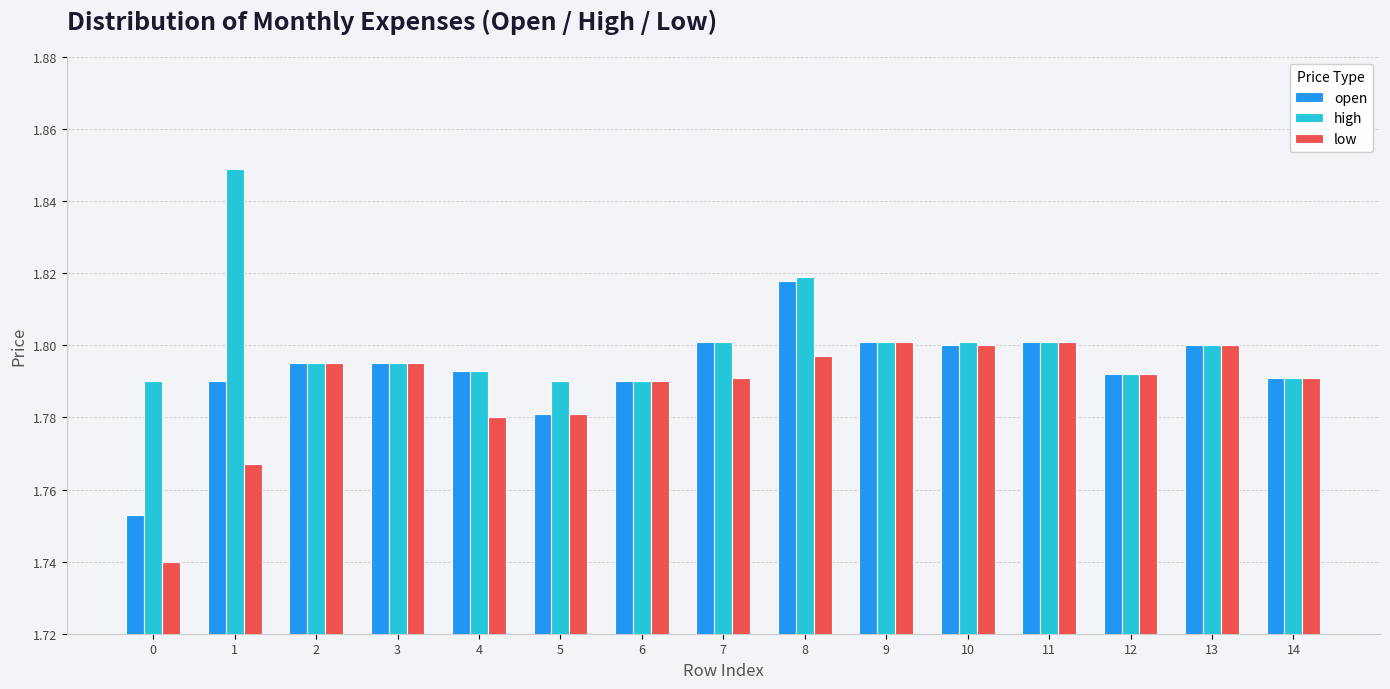

Which series has the largest total across all categories?

high